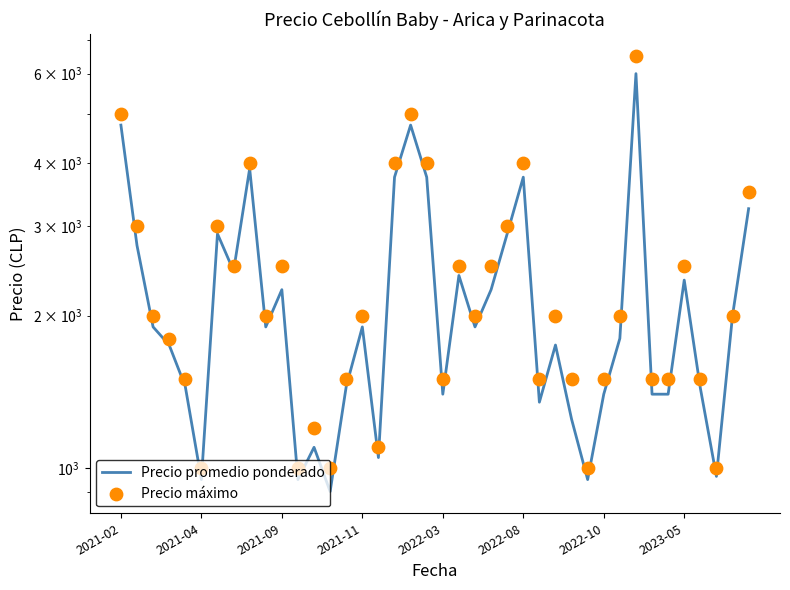

What are all the series names shown in the legend?

Precio promedio ponderado, Precio máximo